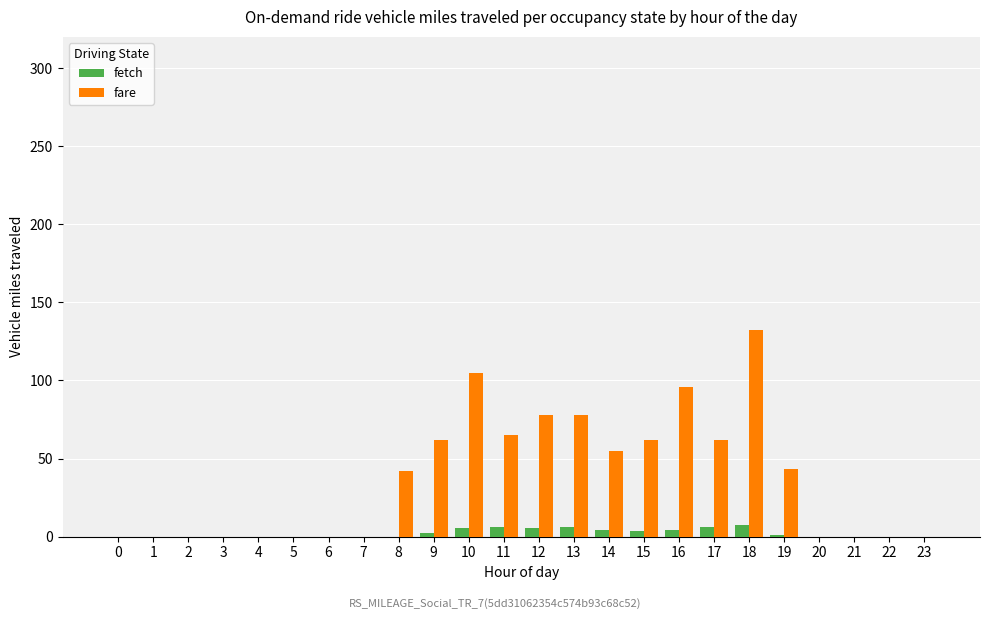

What are all the series names shown in the legend?

fetch, fare